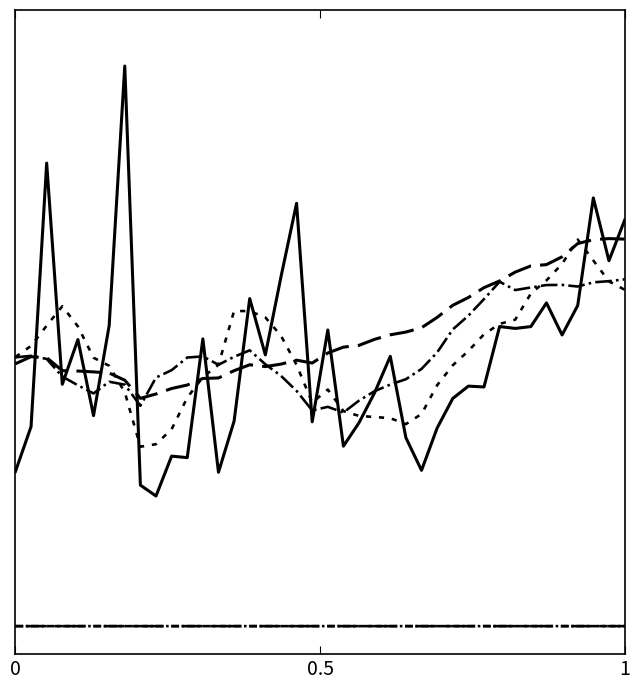

The v_ma5 series shows 0.6 at 1. True or false?

True